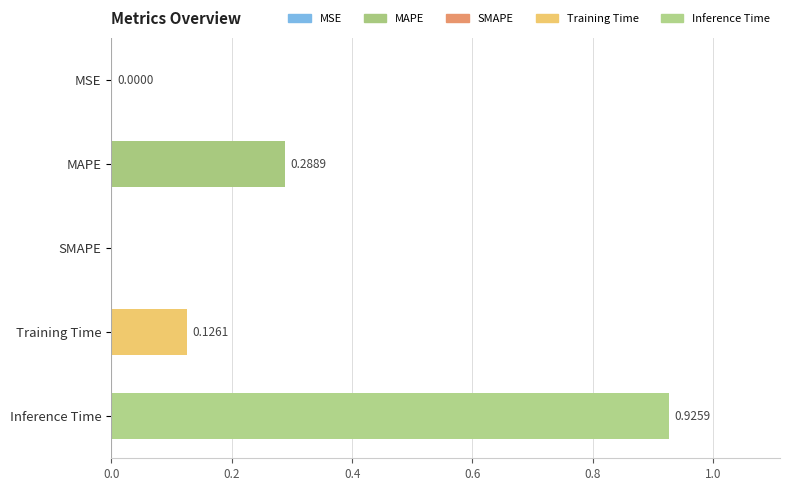

Which has a higher value, Inference Time or MAPE?

Inference Time